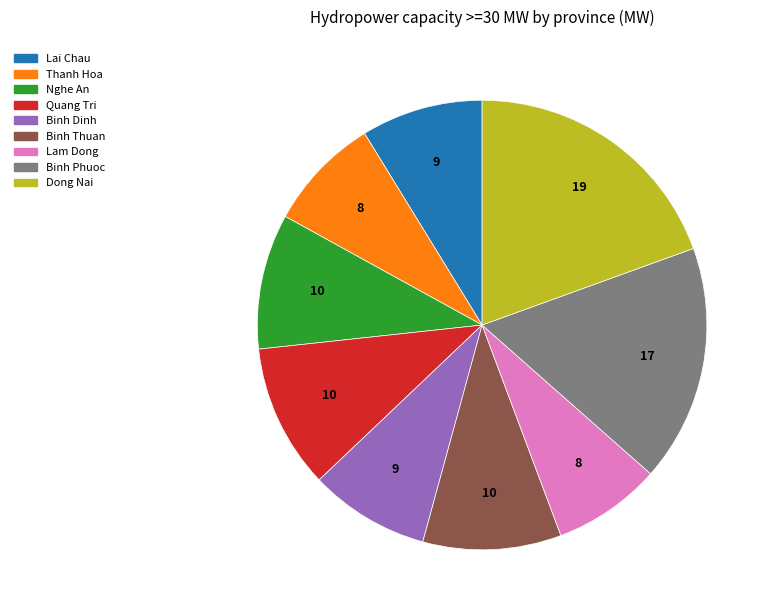

Which has a higher value, Dong Nai or Binh Thuan?

Dong Nai